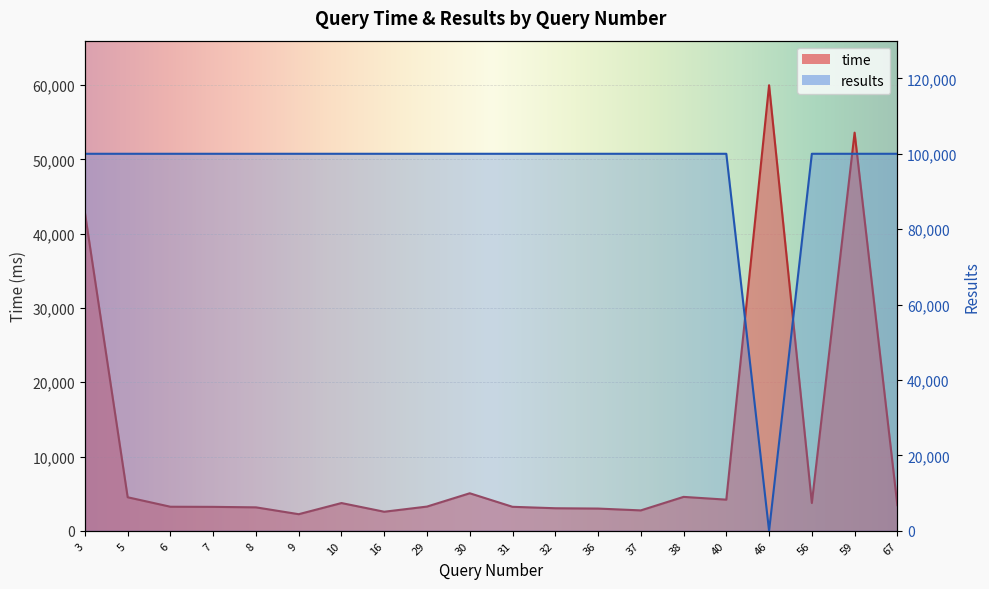

What is the difference between the highest and lowest values at 56?

96252